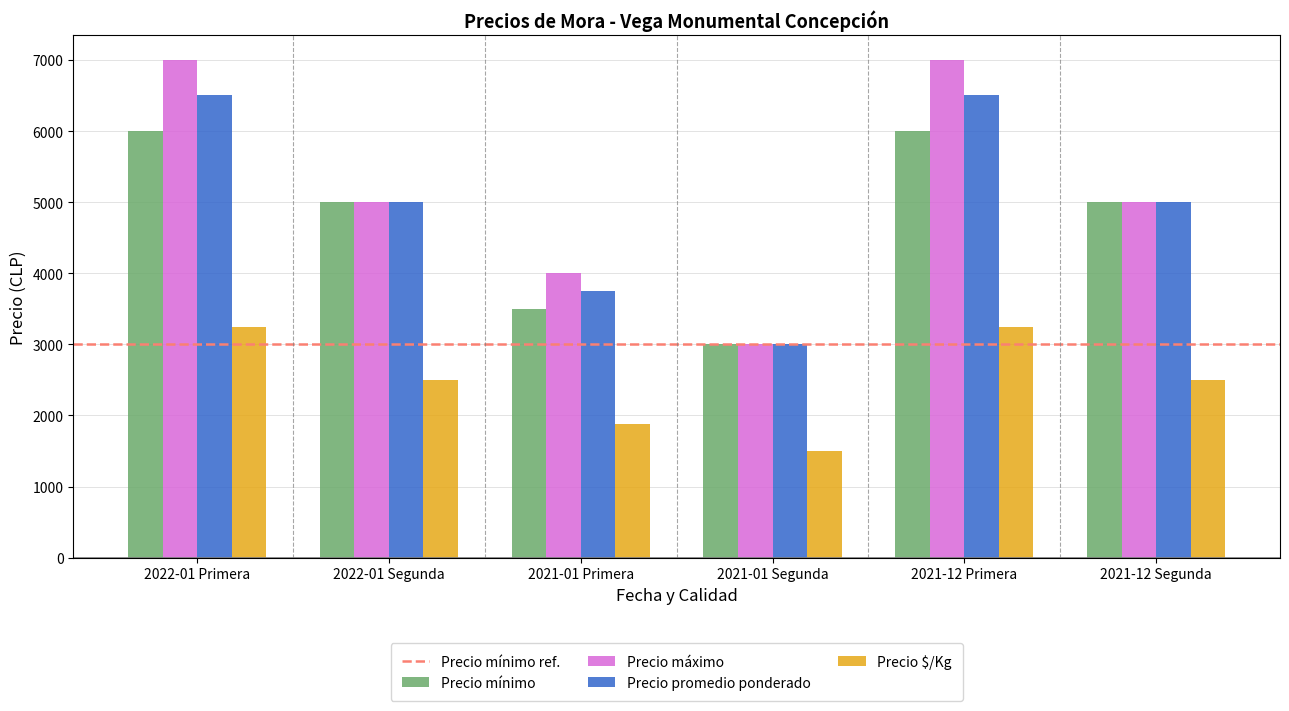

What position from the right is 2022-01 Segunda?

5